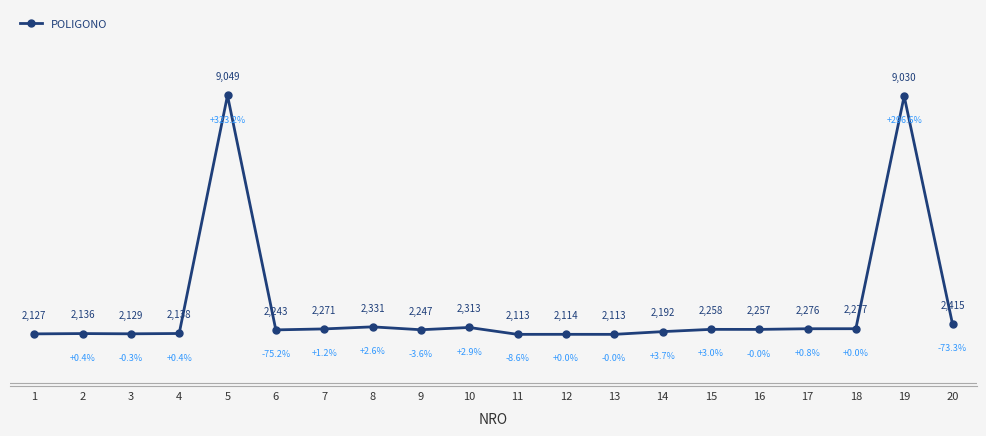

Is this an area chart (filled region under the line)?

No